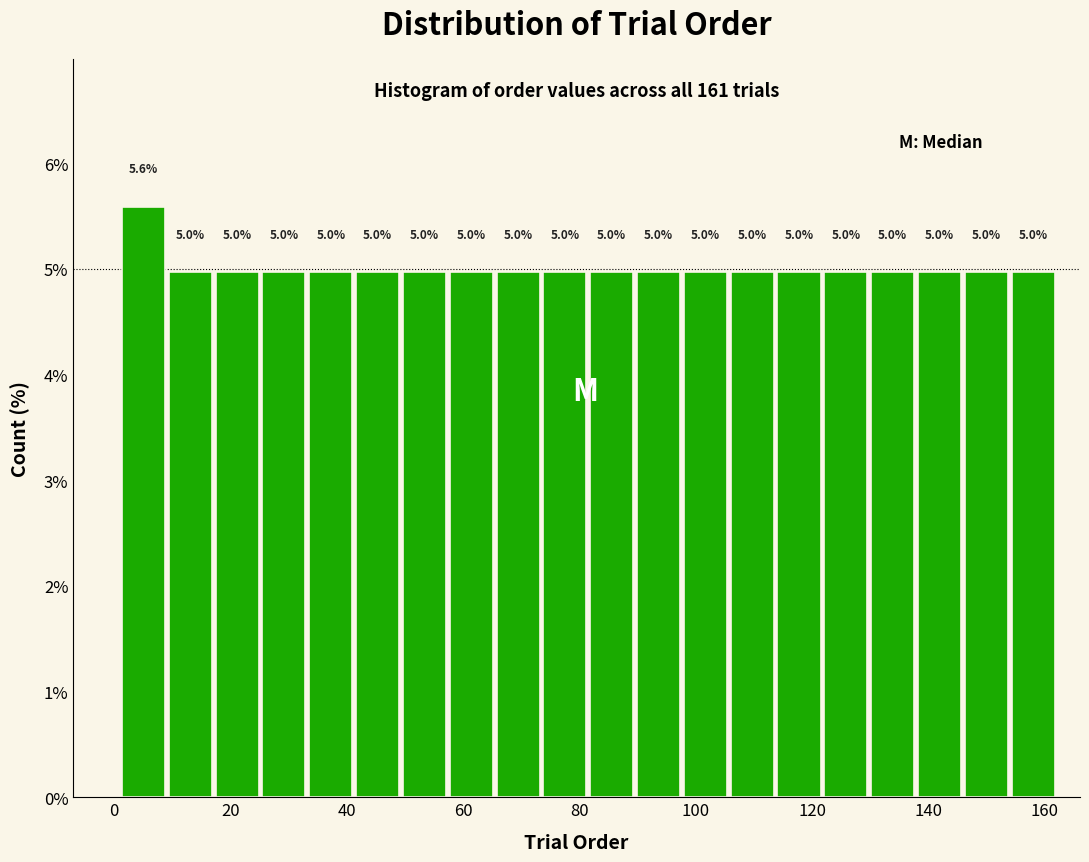

Which range on the x-axis has the tallest bar?

2 to 10